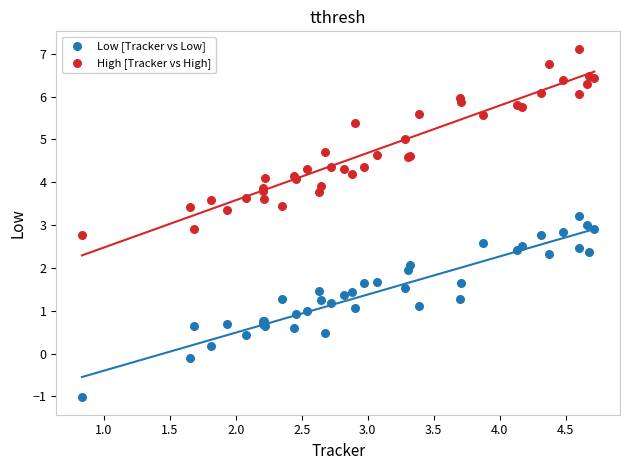

Which series reaches the minimum Y coordinate?

Low [Tracker vs Low]